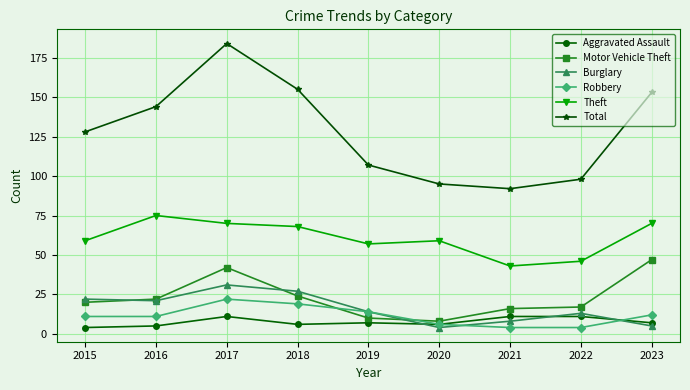

Is it true that Aggravated Assault equals 7 at 2023?

True